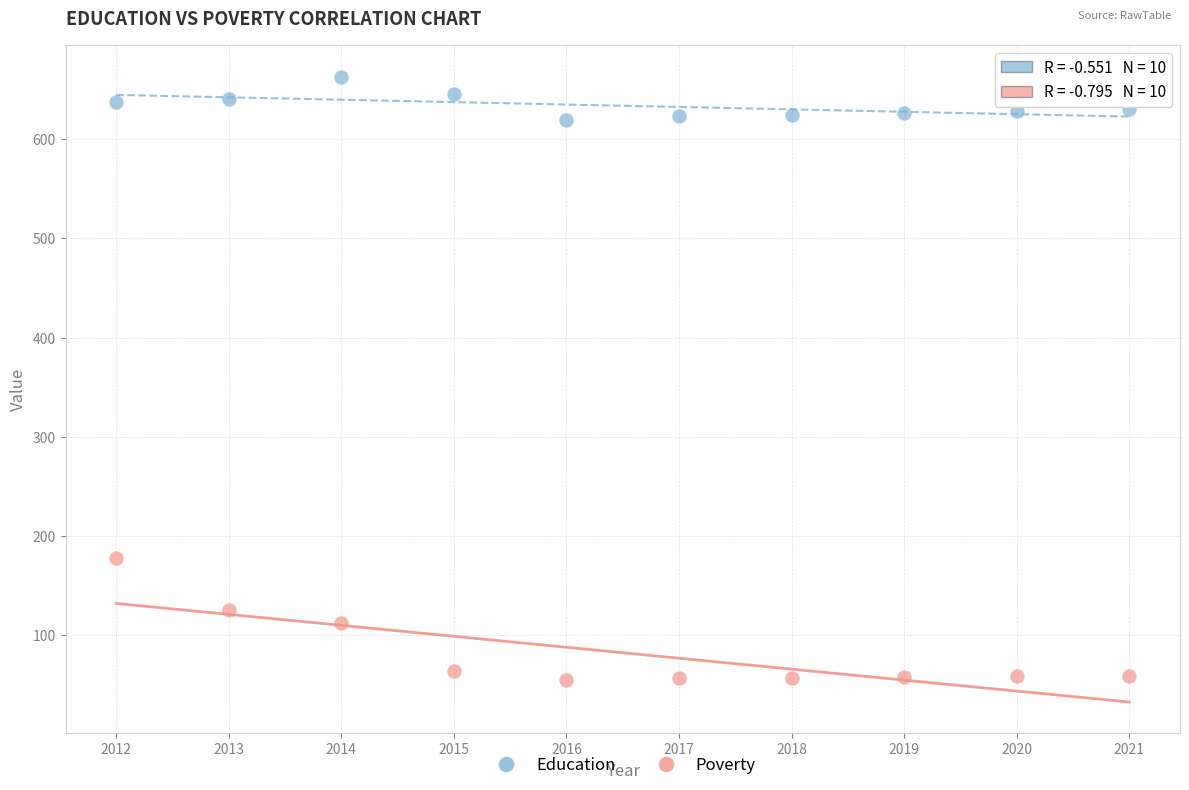

Which series reaches the maximum Y coordinate?

Education